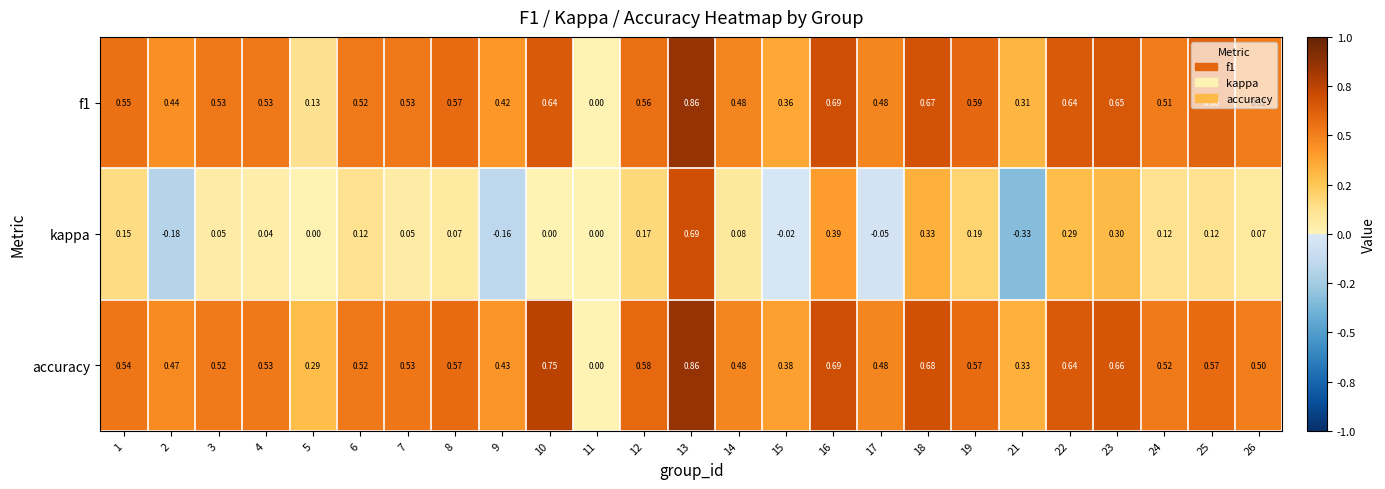

How many data points in accuracy are above 0?

24